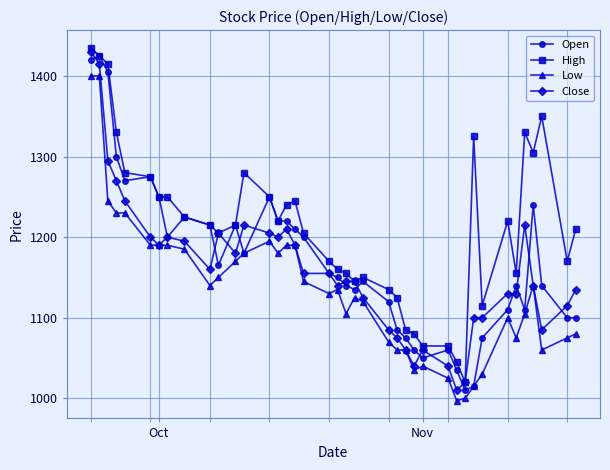

Rank the series by their maximum value, from highest to lowest.

High, Close, Open, Low